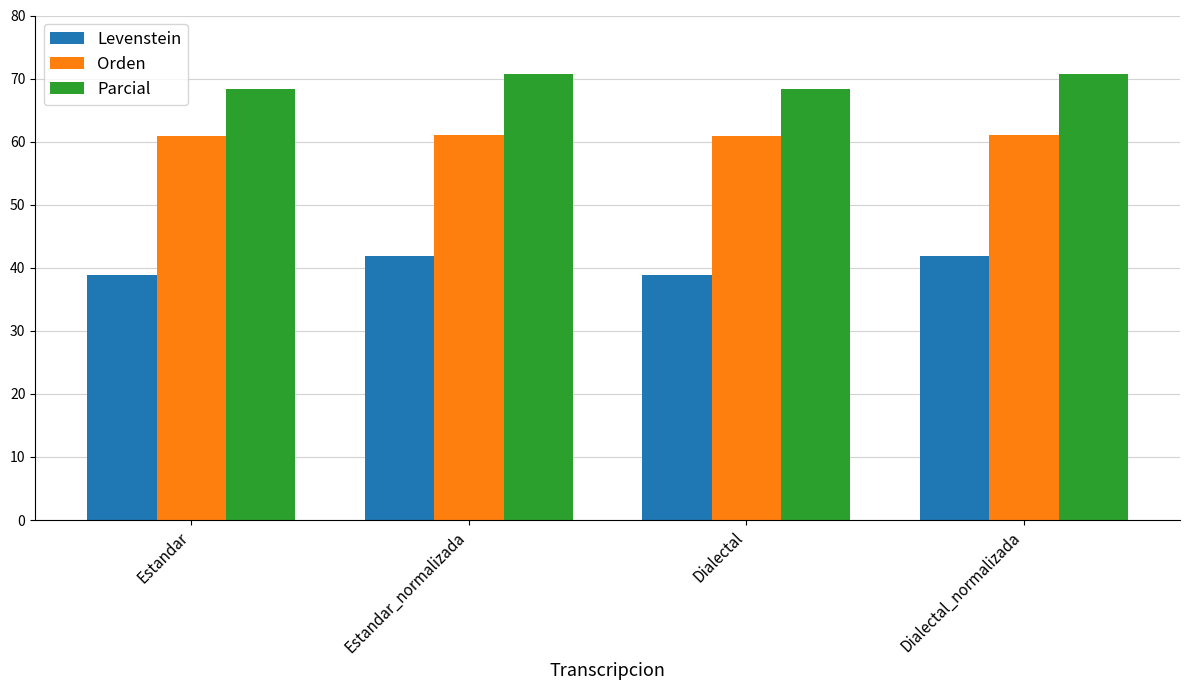

Is it true that Parcial equals 23.9 at Estandar?

False